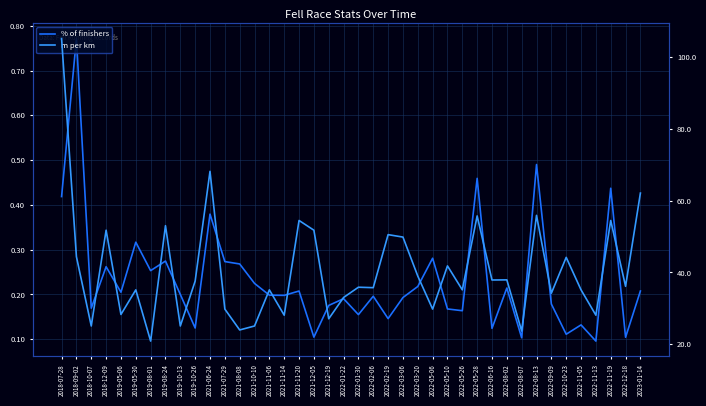

True or false: m per km has more than 1 interior local peaks.

True